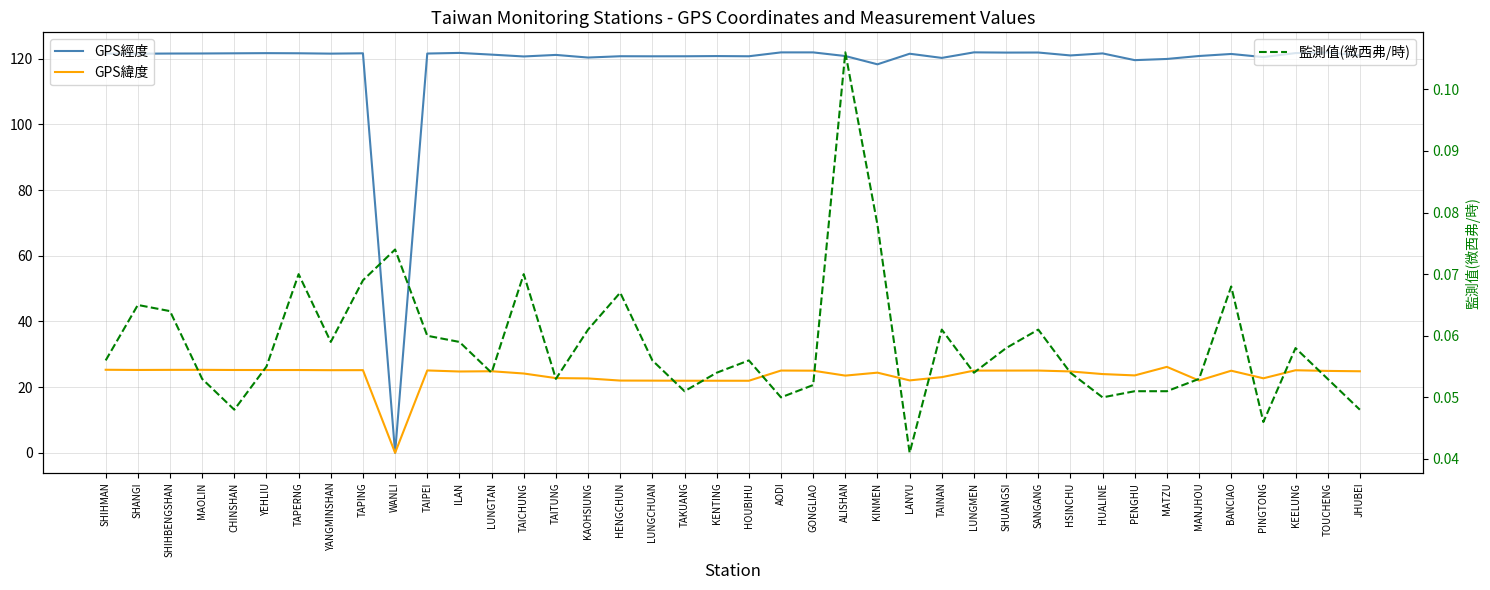

At which category is the sum across all series the highest?

AODI